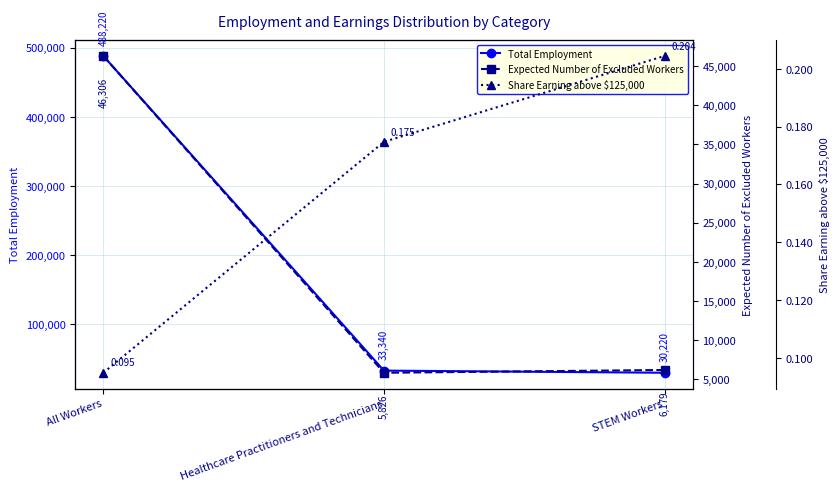

Reading left to right, what are all the values shown in this chart?

Total Employment: All Workers=488220.0	Healthcare Practitioners and Technicians=33340.0	STEM Workers=30220.0
Expected Number of Excluded Workers: All Workers=46306.0	Healthcare Practitioners and Technicians=5826.0	STEM Workers=6179.0
Share Earning above $125,000: All Workers=0.1	Healthcare Practitioners and Technicians=0.2	STEM Workers=0.2